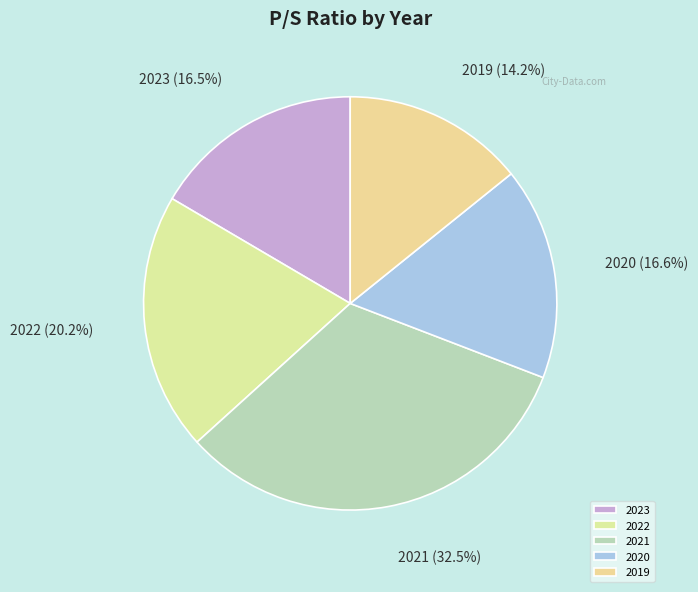

What percentage is the 2019 slice, to the nearest percent?

14%